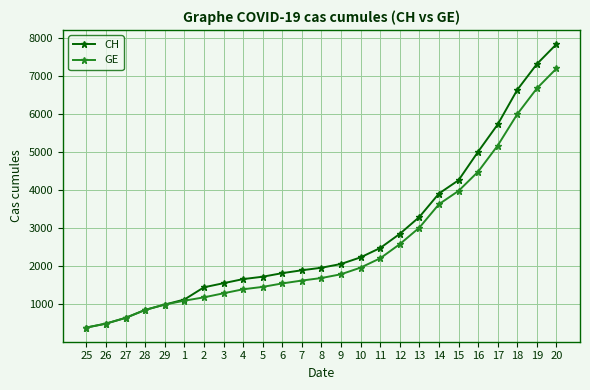

Is it true that GE equals 1171 at 2?

True